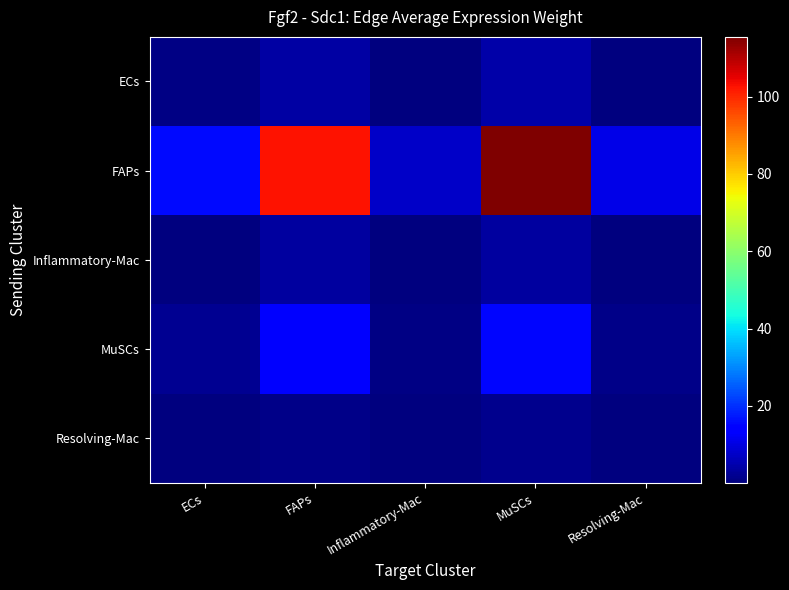

Rank the series at Inflammatory-Mac from lowest to highest value.

Resolving-Mac, Inflammatory-Mac, ECs, MuSCs, FAPs